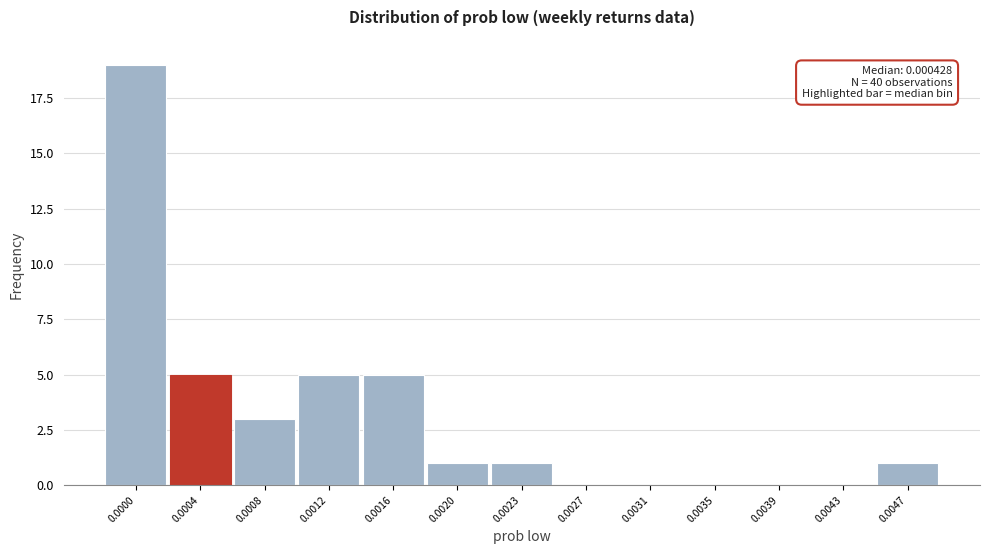

Reading left to right, list all the values displayed in this chart.

0.0000=19	0.0004=5	0.0008=3	0.0012=5	0.0016=5	0.0020=1	0.0023=1	0.0027=0	0.0031=0	0.0035=0	0.0039=0	0.0043=0	0.0047=1